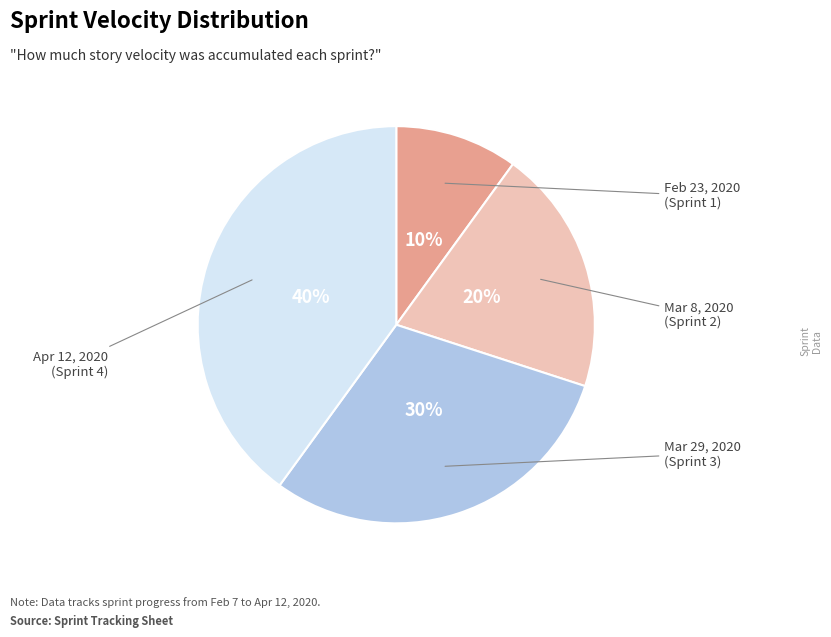

Is there any slice that represents more than half of the pie?

No